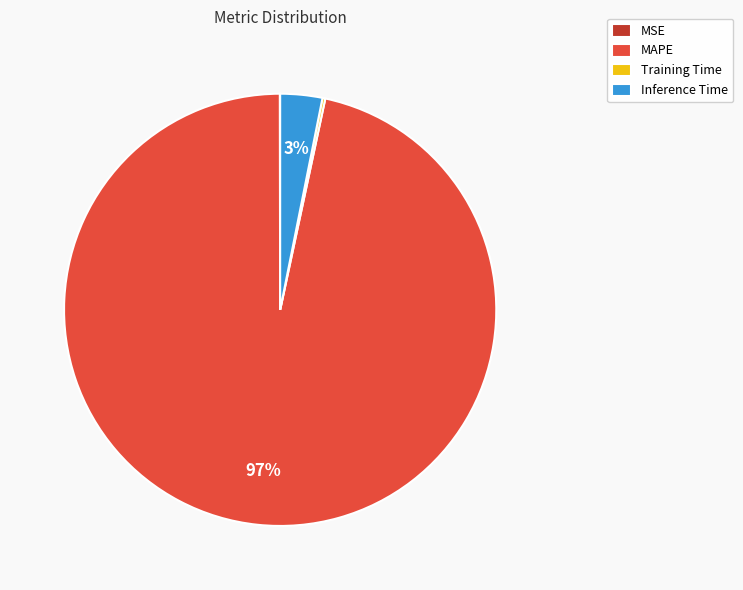

Does MAPE account for over 50% of the chart?

Yes